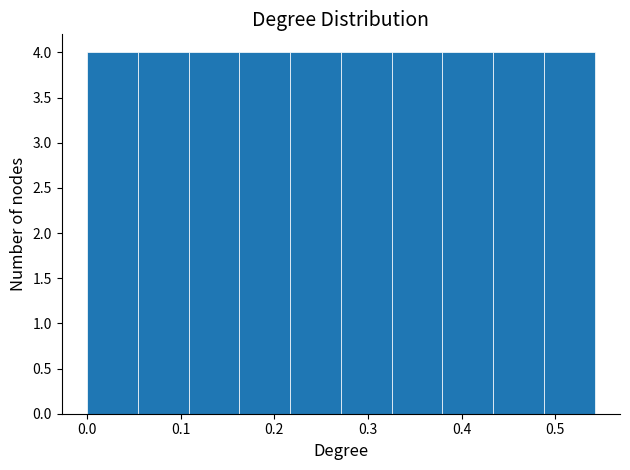

How tall is the bar that spans 0.27 to 0.33 on the x-axis? Neither the bar edges nor the heights are printed on the chart, so give them approximately, as read against the axes.

4